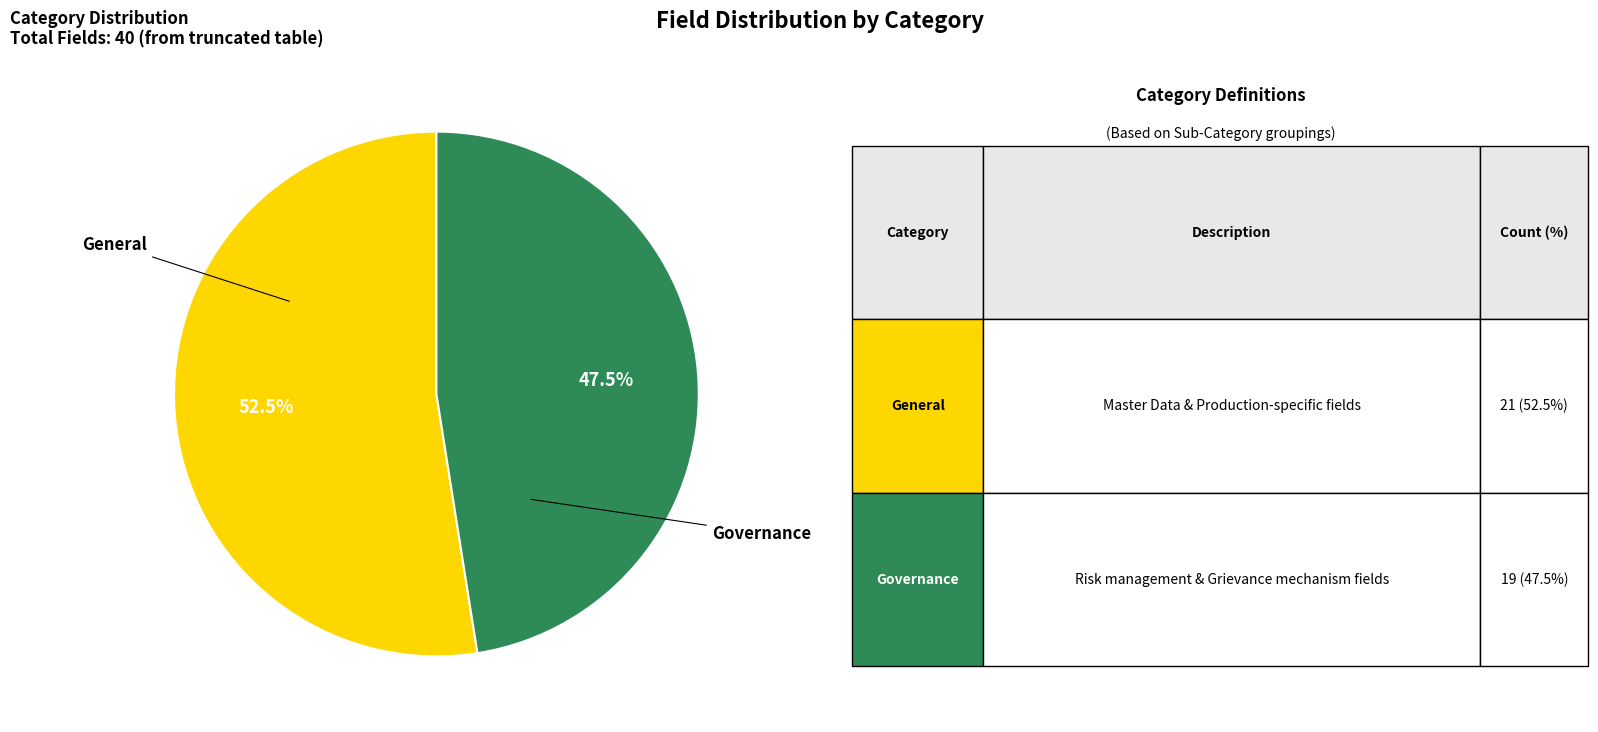

Is there a majority slice in this chart?

Yes